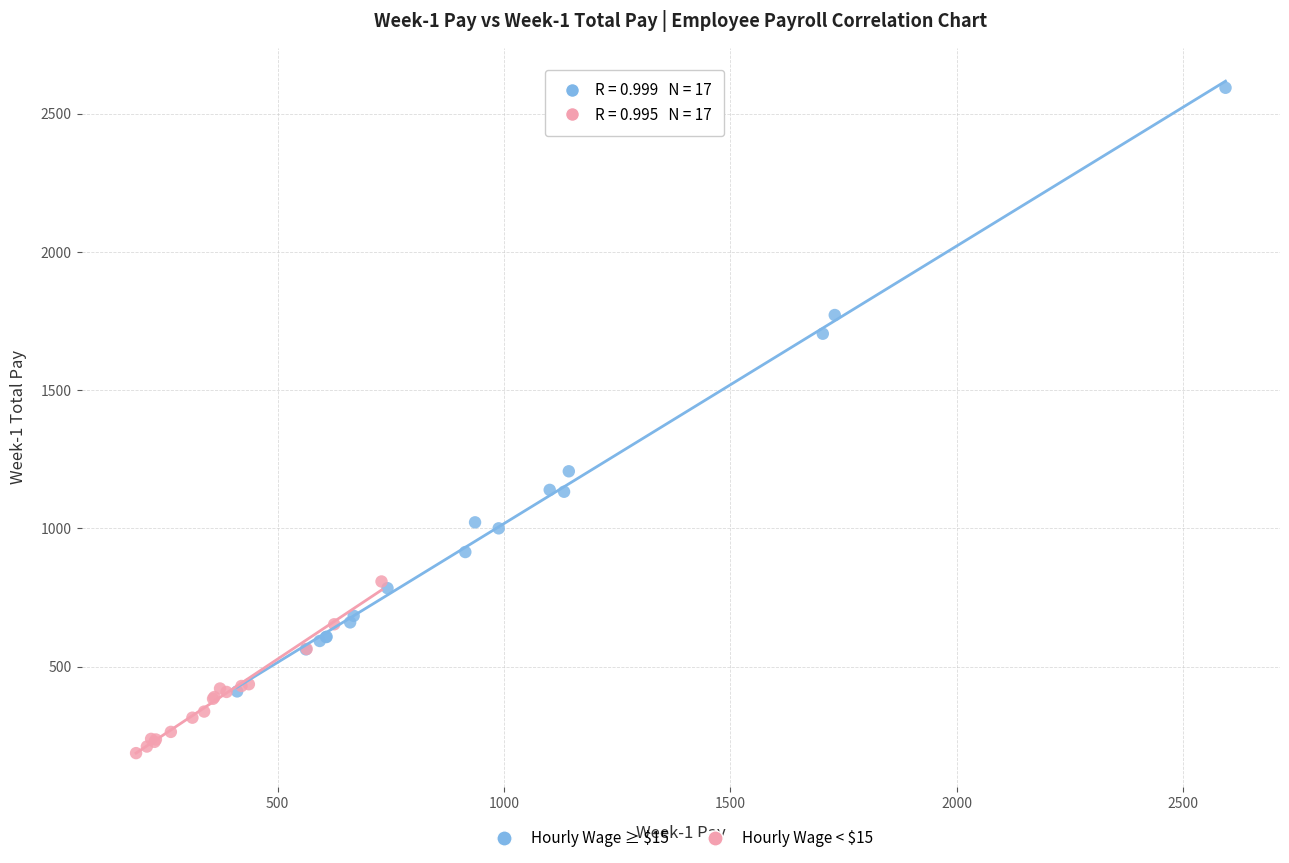

Which series contains the lowest Y value?

Hourly Wage < $15